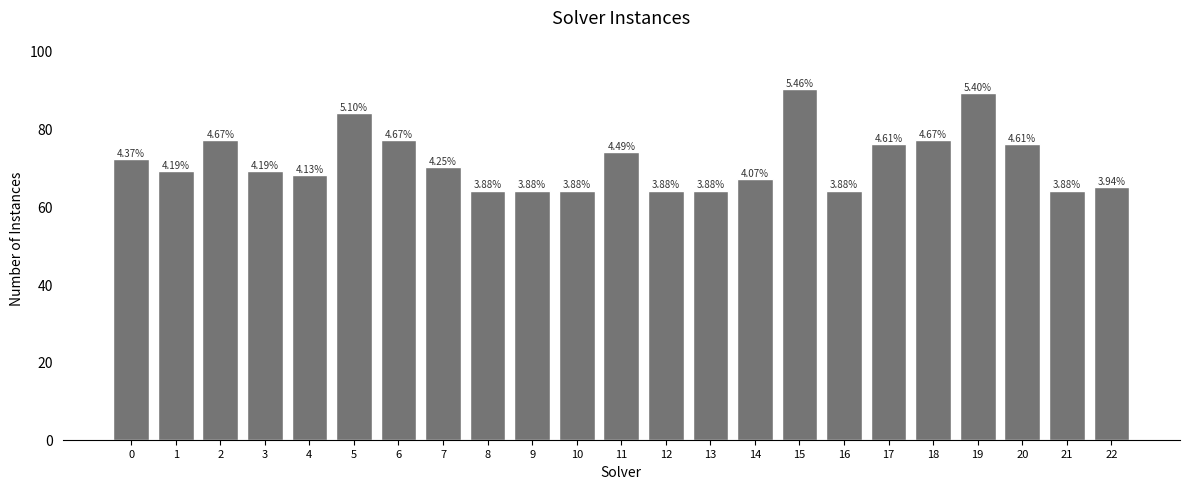

List the labels in order of value, largest first.

15, 19, 5, 2, 6, 18, 17, 20, 11, 0, 7, 1, 3, 4, 14, 22, 8, 9, 10, 12, 13, 16, 21